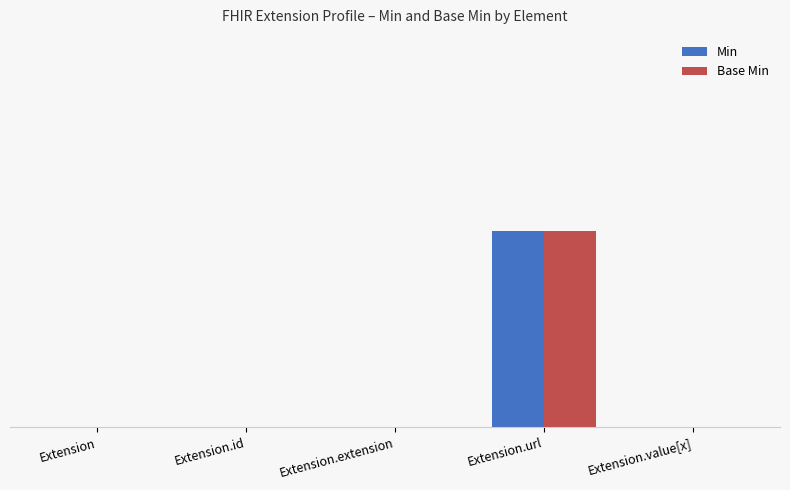

Rank the series by their maximum value, from lowest to highest.

Min, Base Min